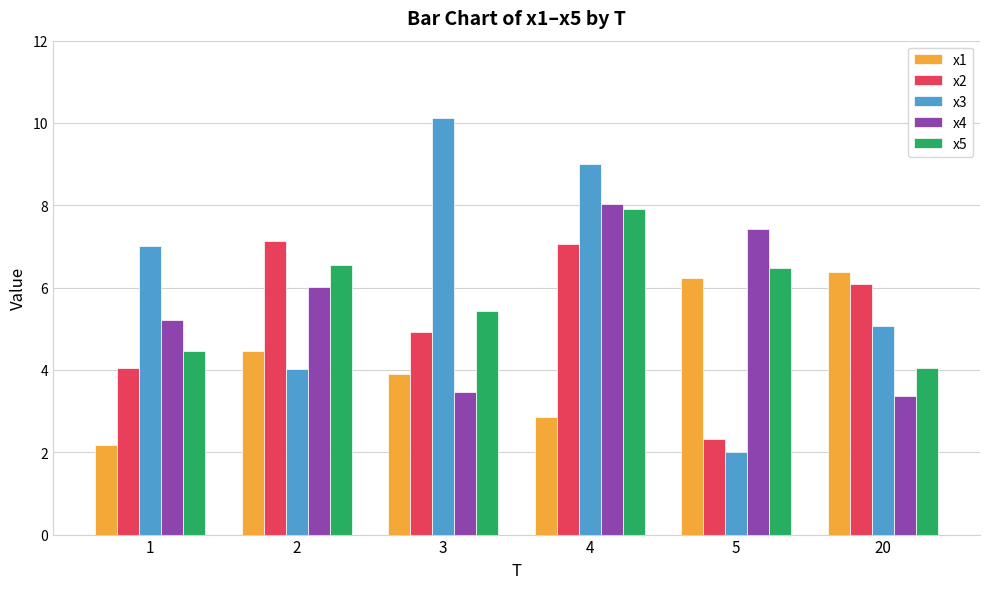

What is the value of the x5 bar at the 6th from the left?

4.1